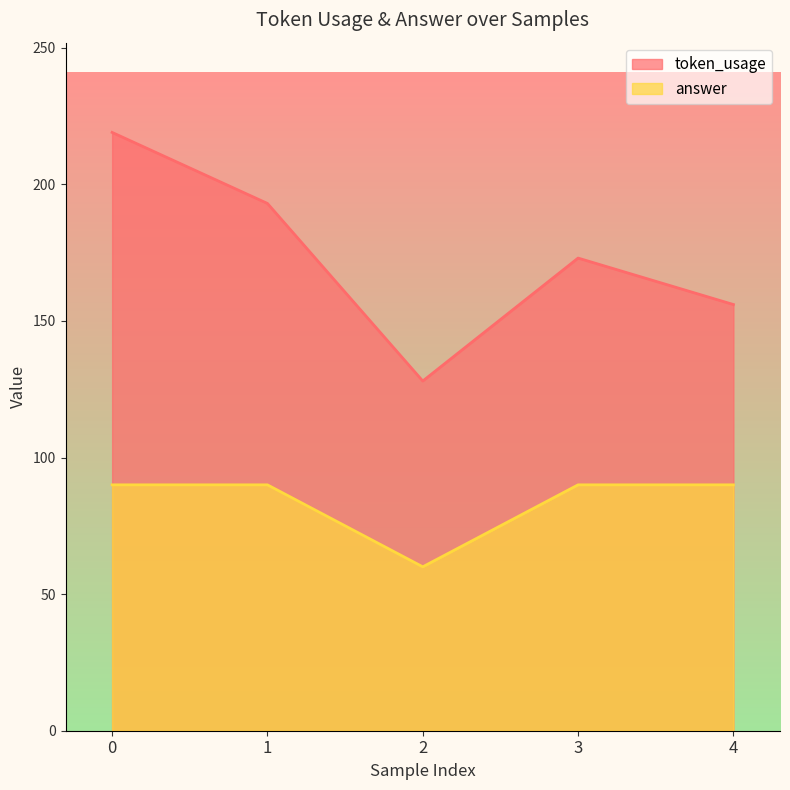

What is the value of the answer point at the 5th from the left?

90